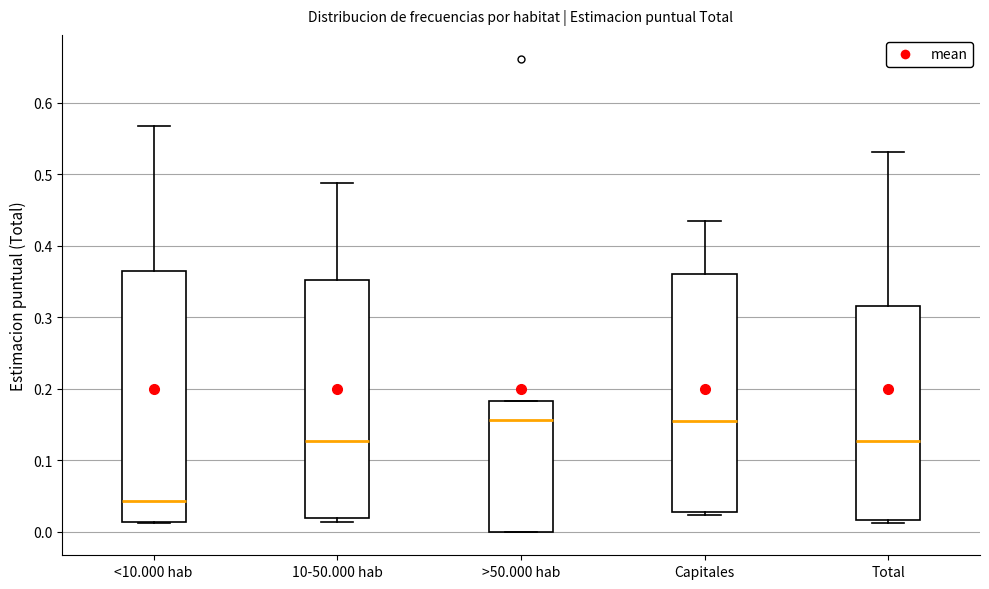

Which box is the tallest, from its lower edge to its upper edge?

<10.000 hab